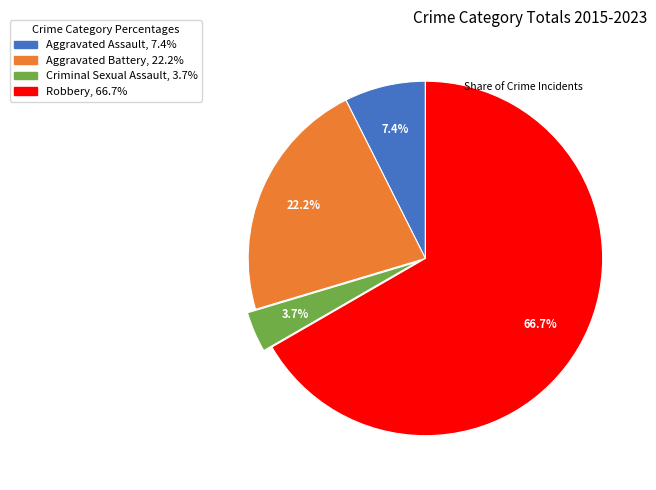

Rank the categories by value from lowest to highest.

Criminal Sexual Assault, Aggravated Assault, Aggravated Battery, Robbery